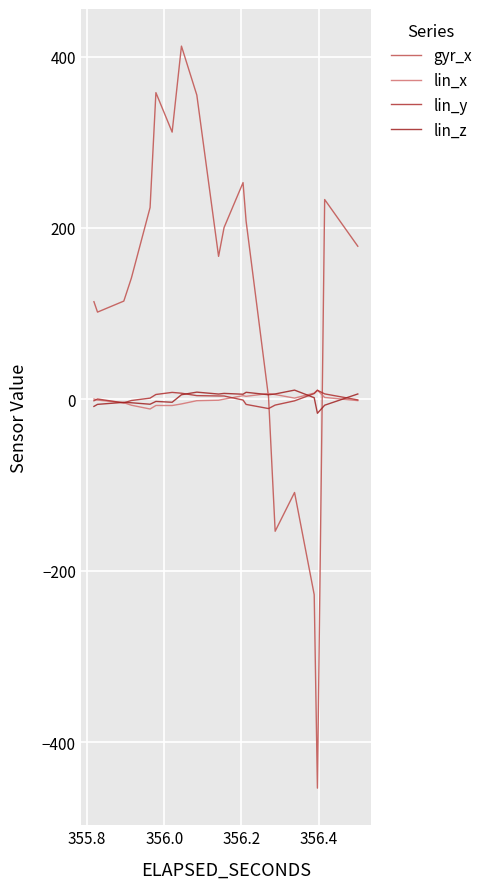

True or false: lin_x has more than 0 points higher than both neighbors.

False